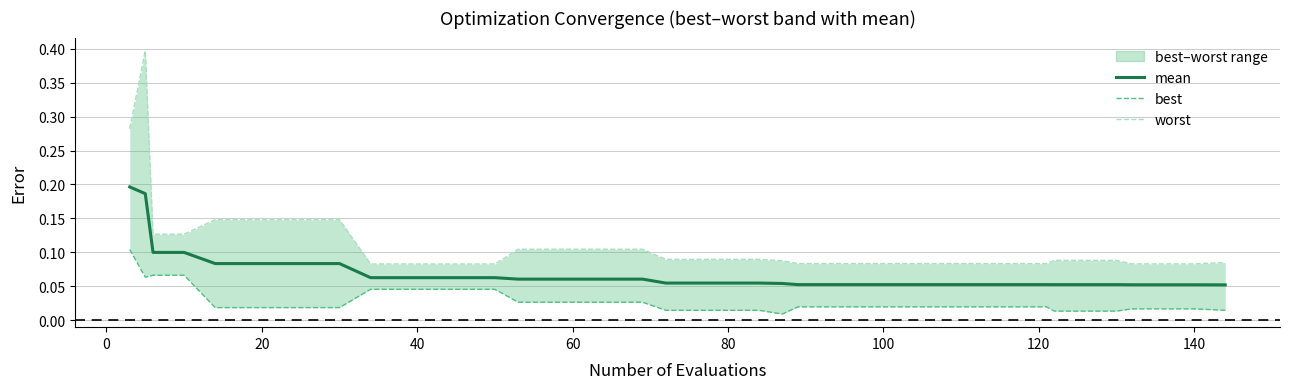

True or false: worst and best cross at least once.

False